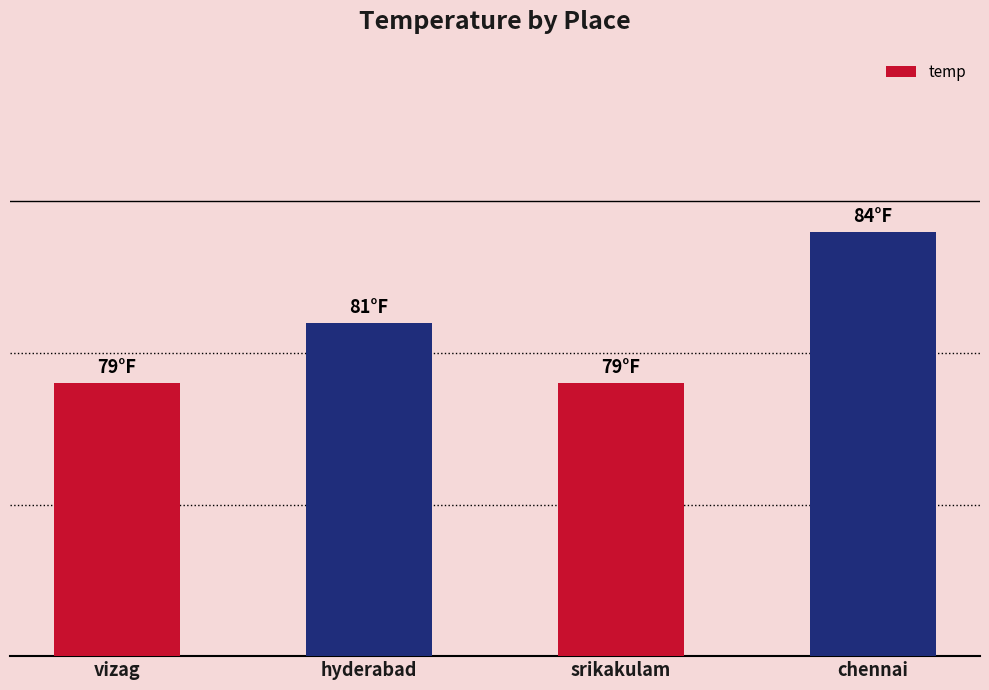

Are the bars horizontal?

No